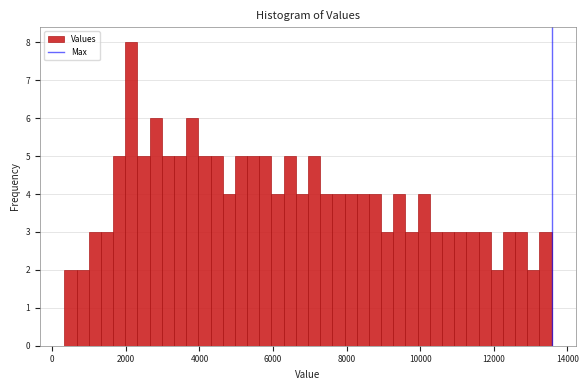

Around what value on the x-axis is the tallest bar? Give the approximate position of its centre, as read against the axis.

2200